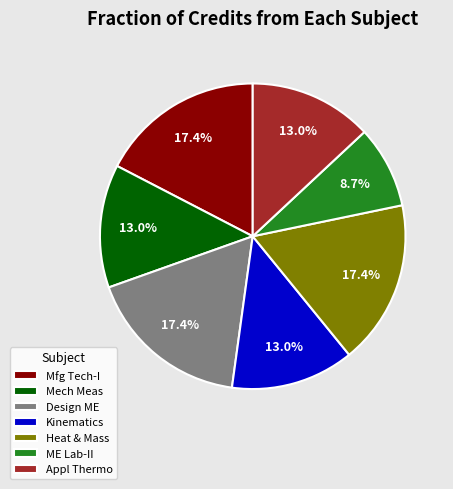

Which slice is the smallest?

ME Lab-II